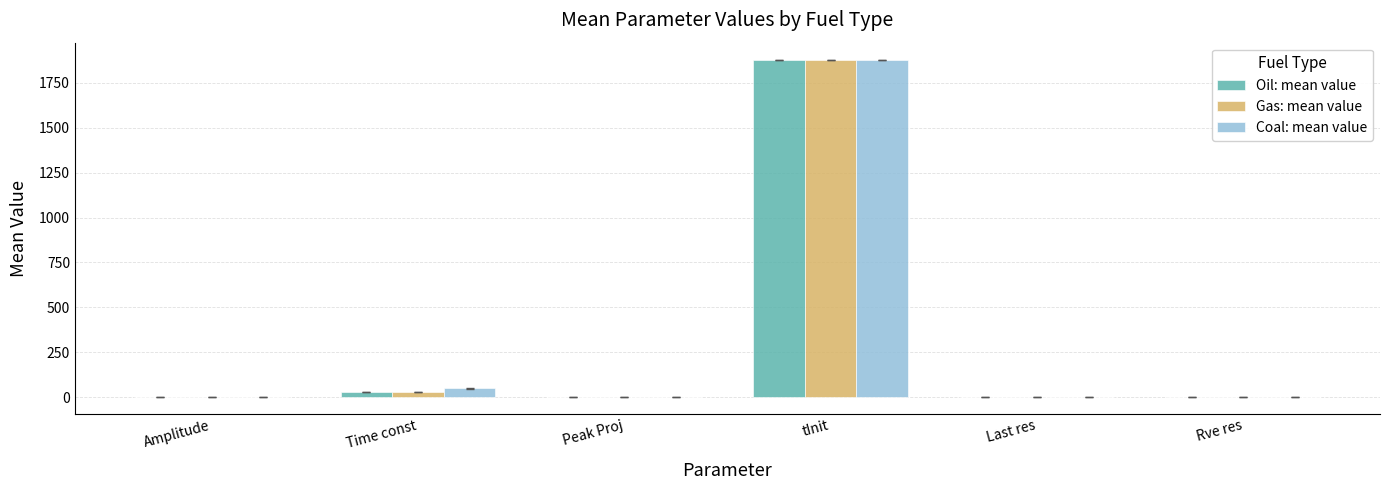

Are the bars grouped side by side (vs. stacked)?

Yes